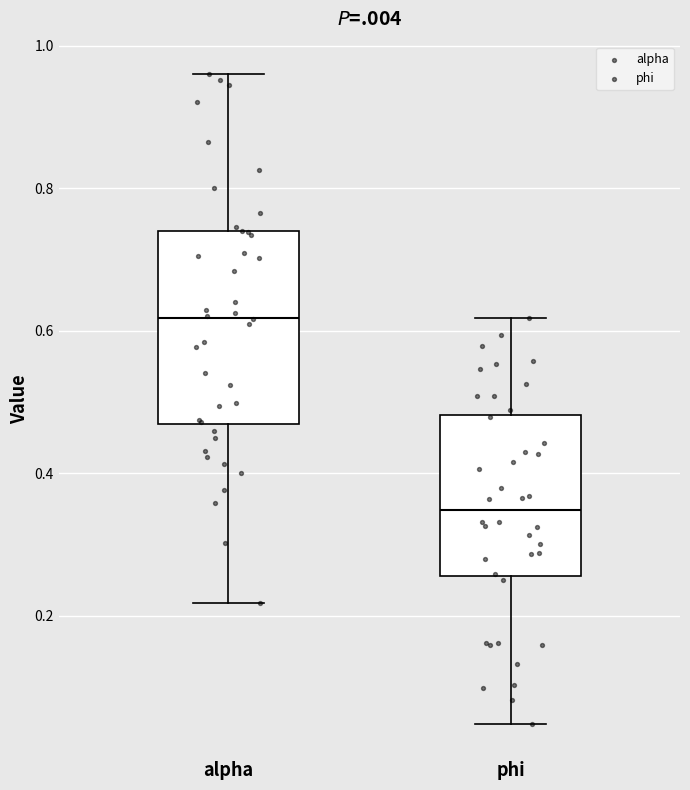

Reading left to right, transcribe this box plot: for each box, give where its median line is, the range the box spans, and where its two whiskers end, as read against the y-axis. The values are not printed on the chart, so give them approximately, as read against the axis.

alpha: median 0.62, box 0.46 to 0.74, whiskers 0.22 to 0.96
phi: median 0.34, box 0.26 to 0.48, whiskers 0.04 to 0.62